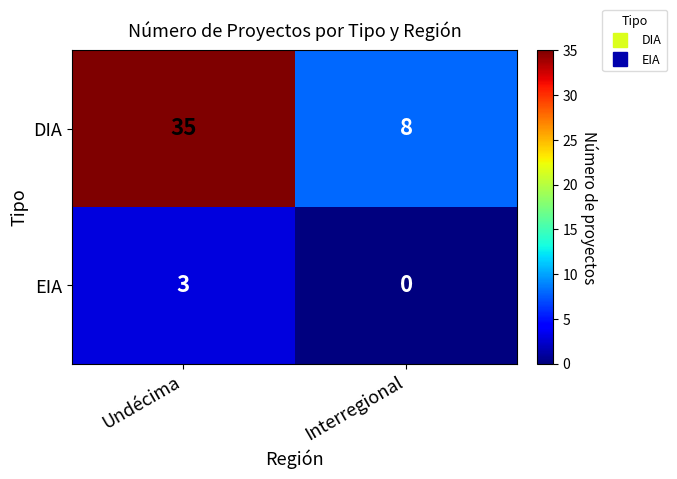

What is the difference between the highest and lowest values at Undécima?

32